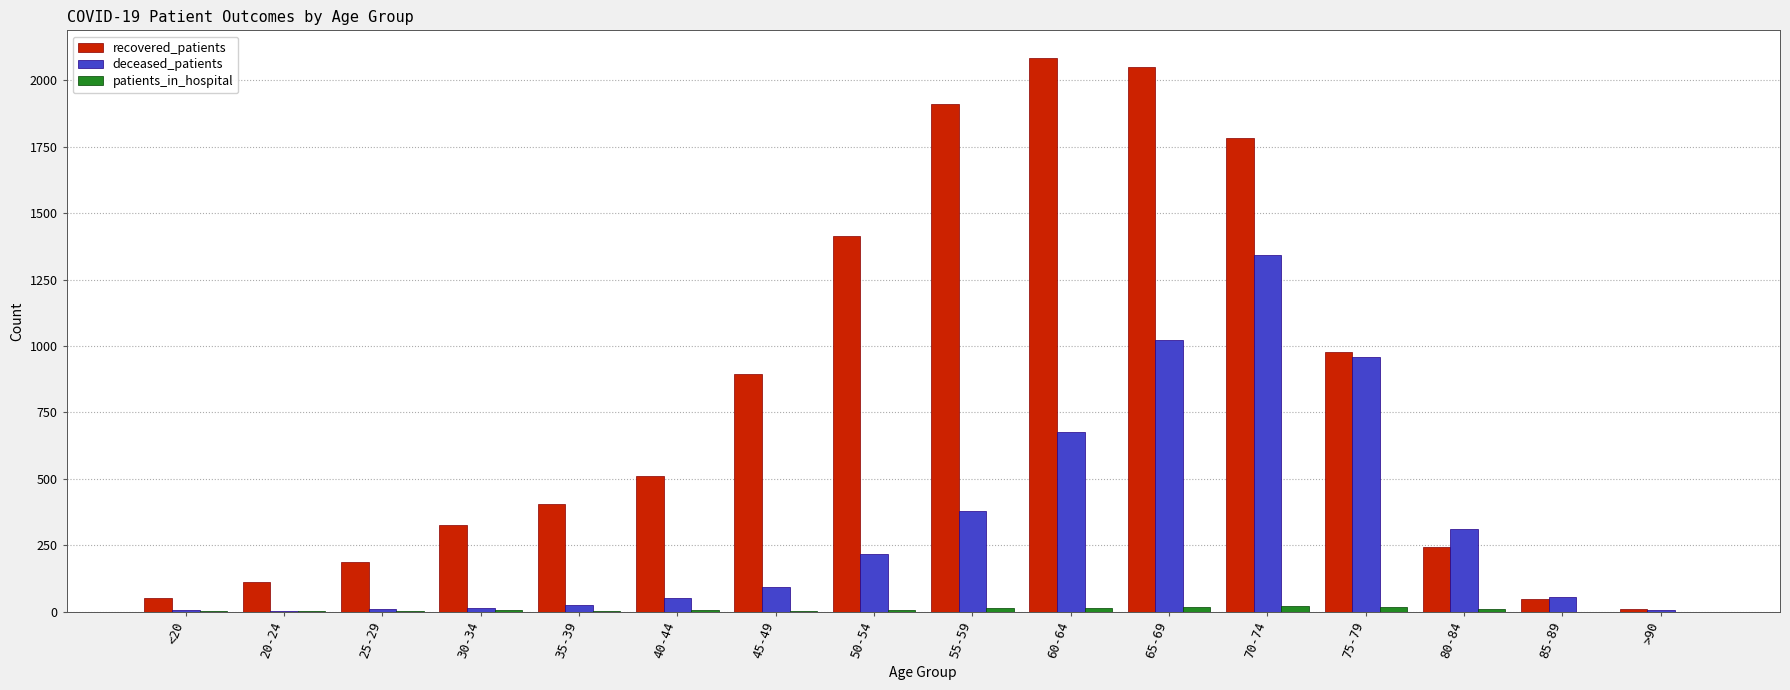

Which series changed the most between 50-54 and 85-89?

recovered_patients